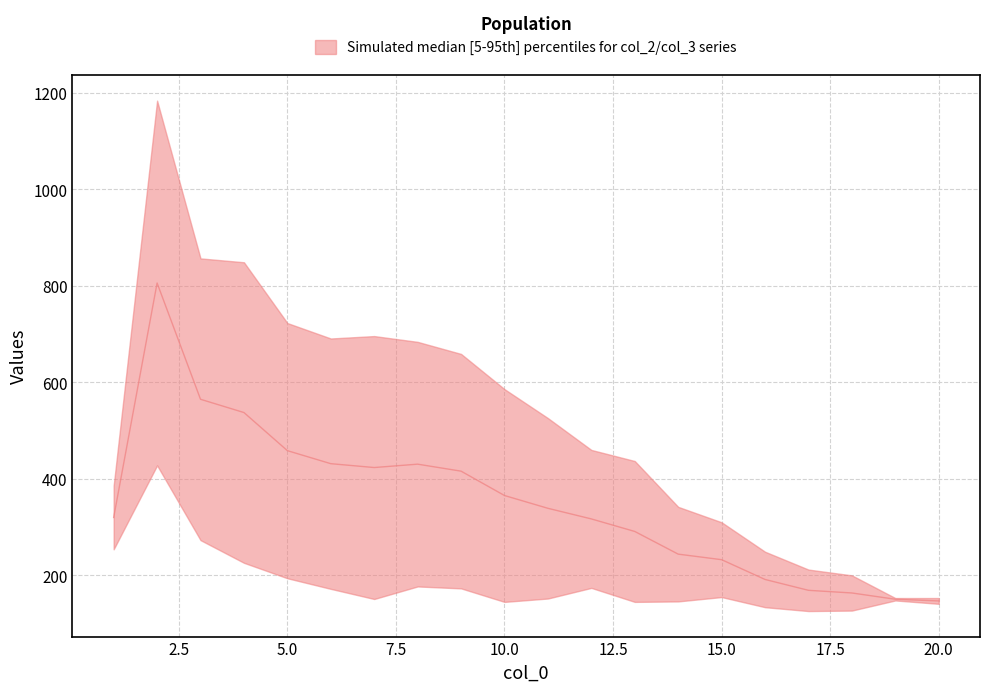

Which has a higher value, 5 or 20?

5